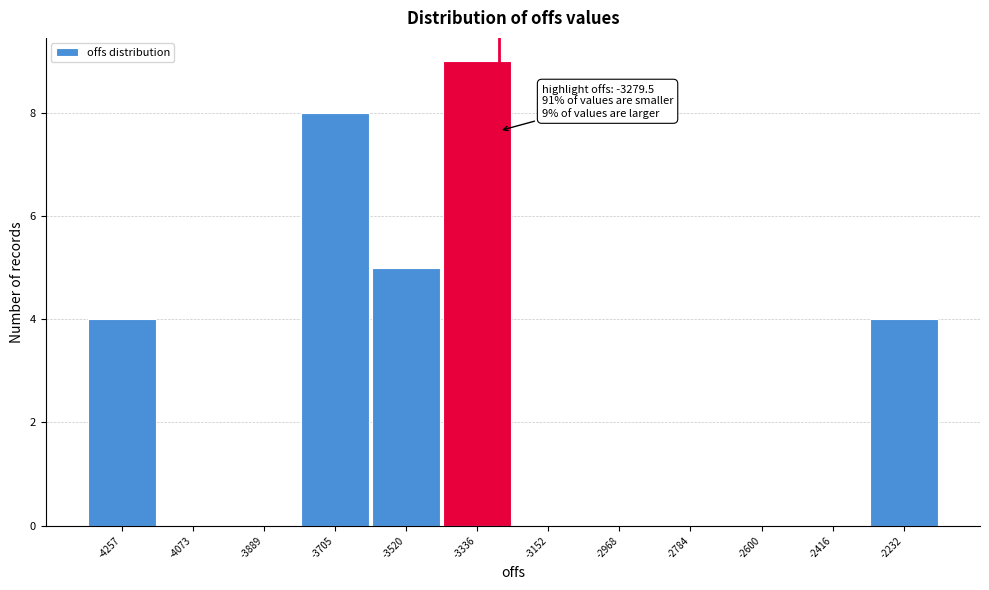

Over which range of the x-axis is the bar tallest?

-3420 to -3240